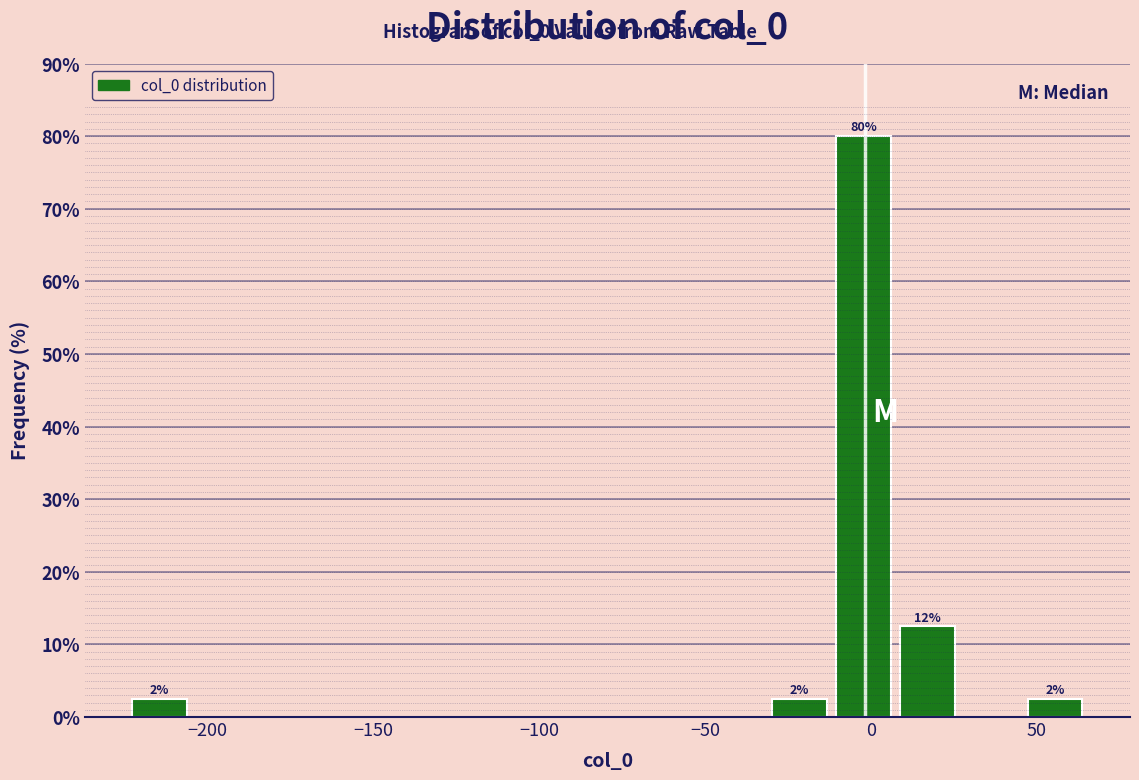

Read against the x-axis, roughly where is the centre of the tallest bar?

0